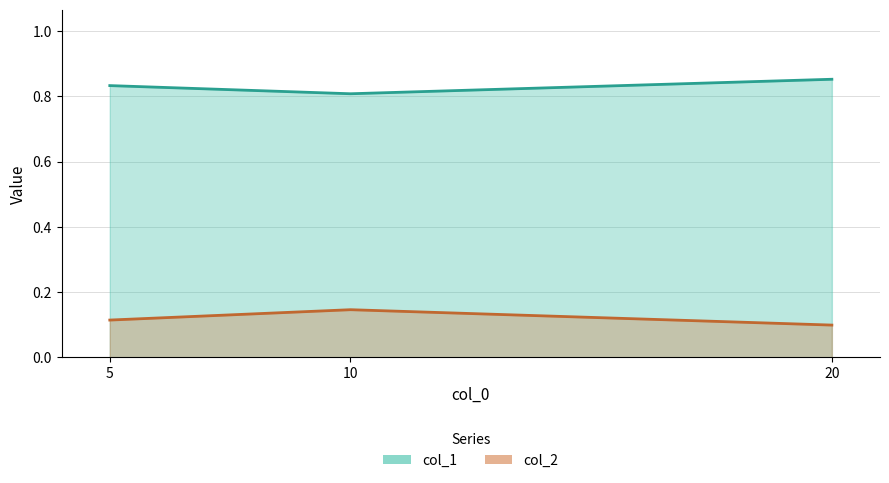

List the series in order of their overall mean, highest first.

col_1, col_2